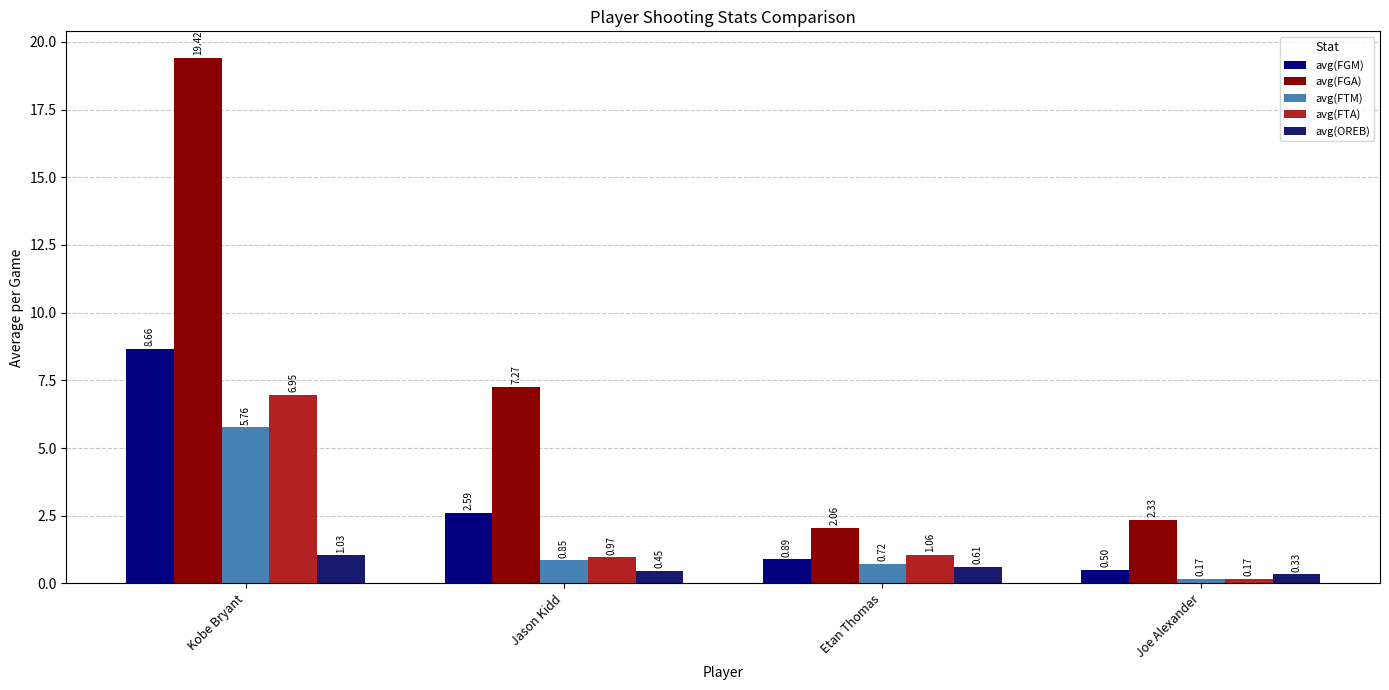

What position from the right is Joe Alexander?

1